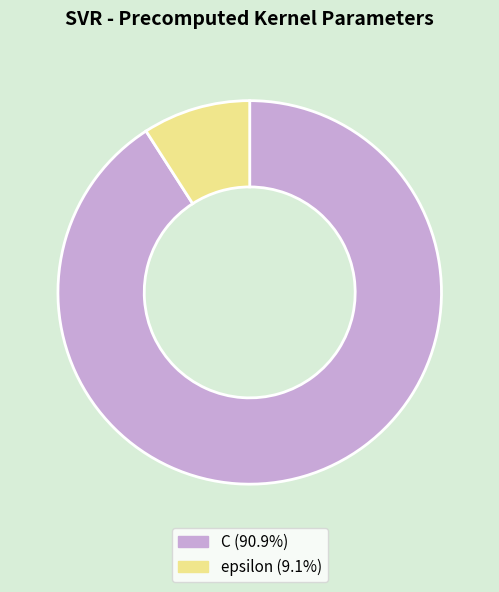

Is C the majority of the pie?

Yes